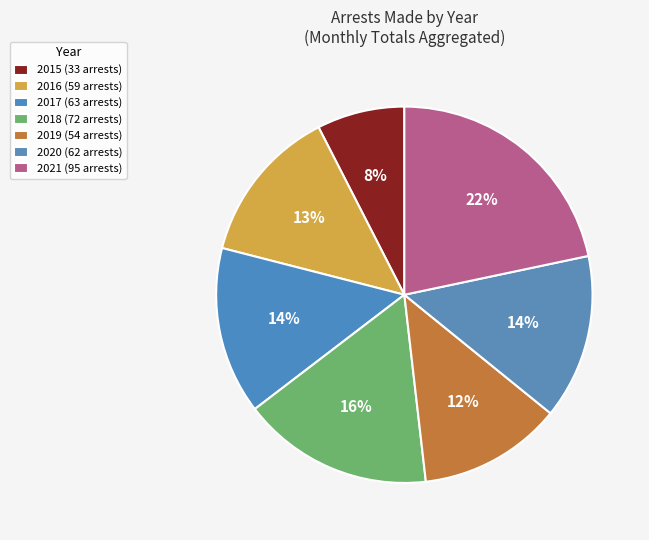

How many slices are in this pie chart?

7